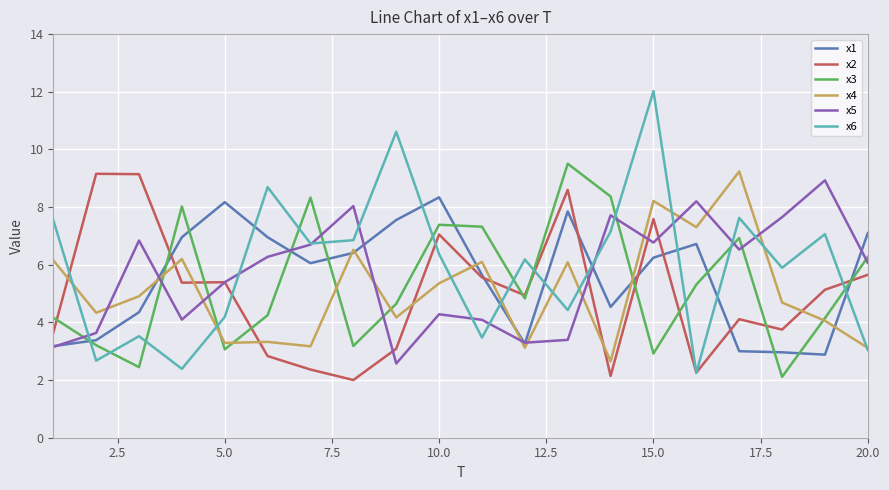

How many distinct data groups are displayed?

6